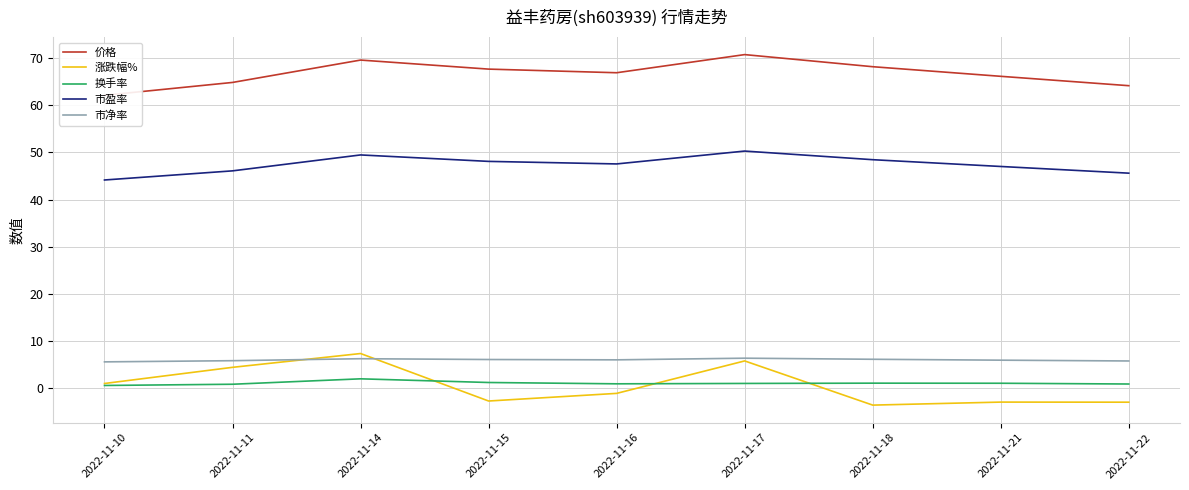

At which label does 市盈率 reach its minimum?

2022-11-10